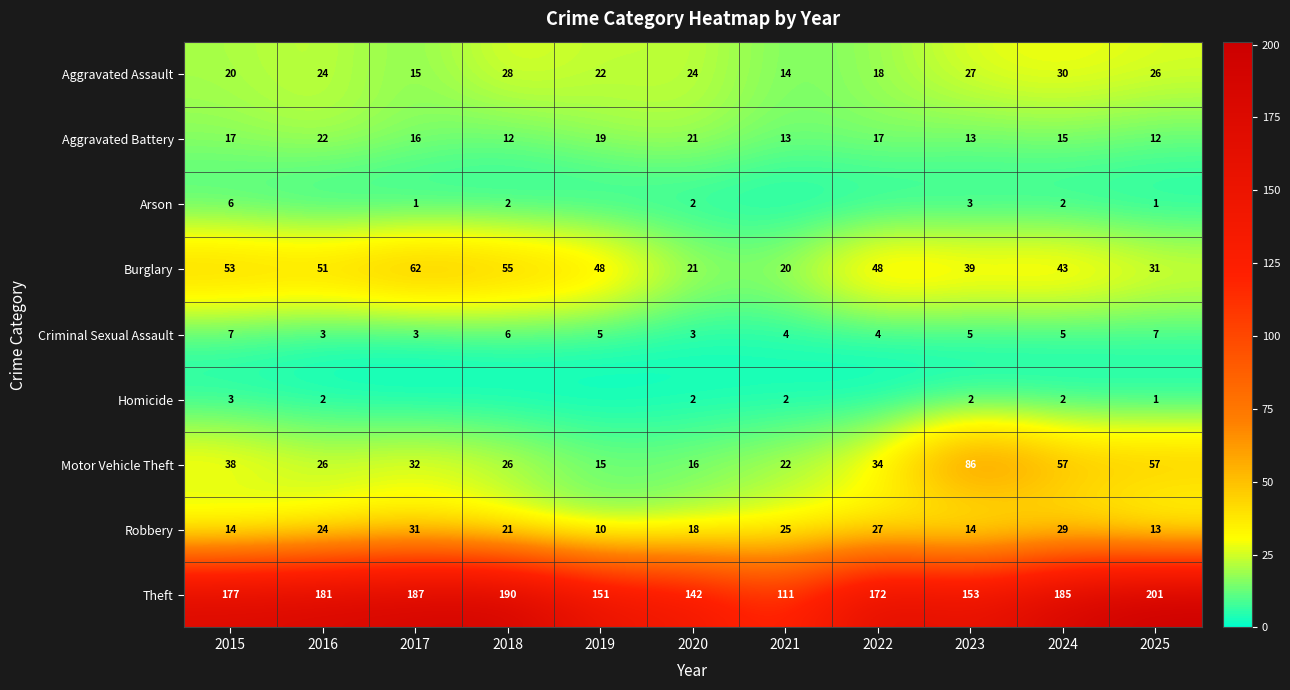

At how many categories does at least one series exceed 146?

9